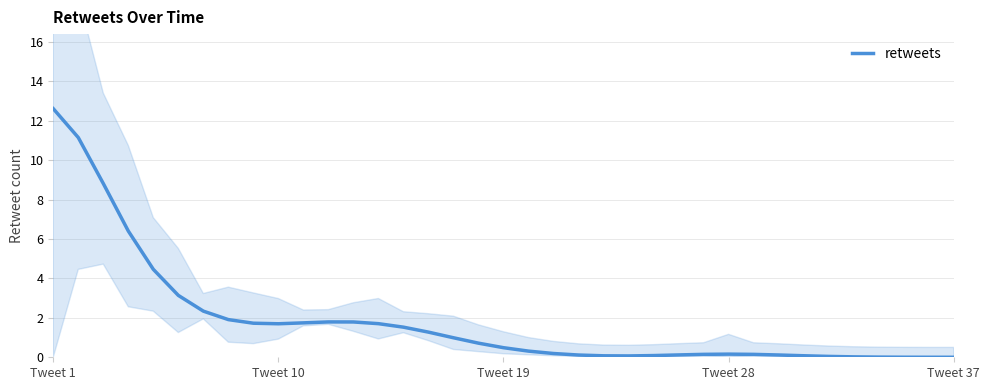

What is the maximum value for retweets?

12.6